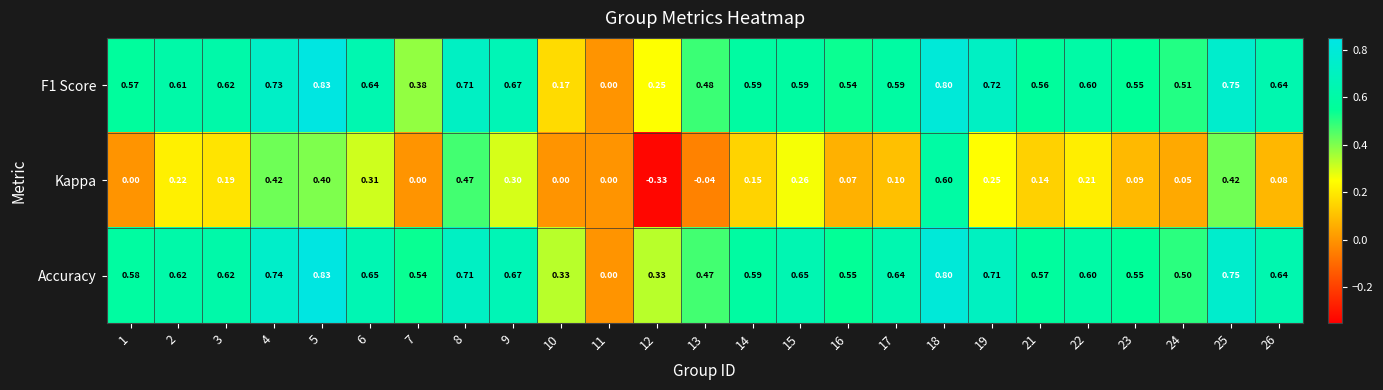

Is the value of Accuracy at 13 greater than the value of F1 Score at 1?

No